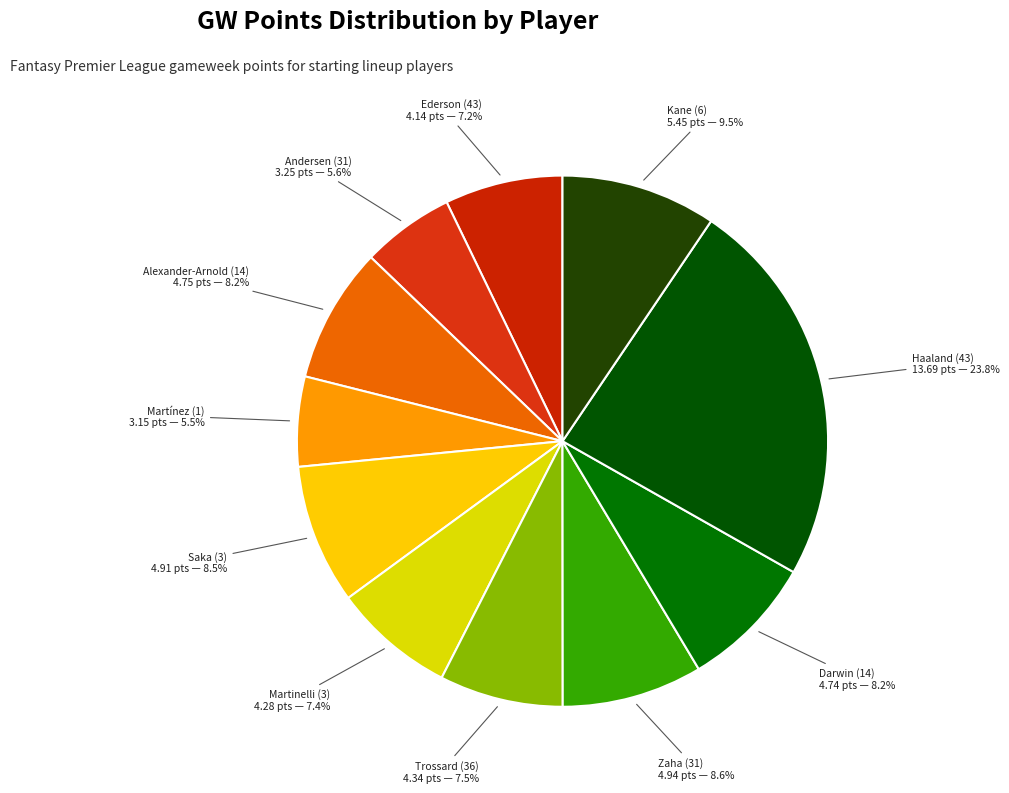

How many segments does this pie chart have?

11